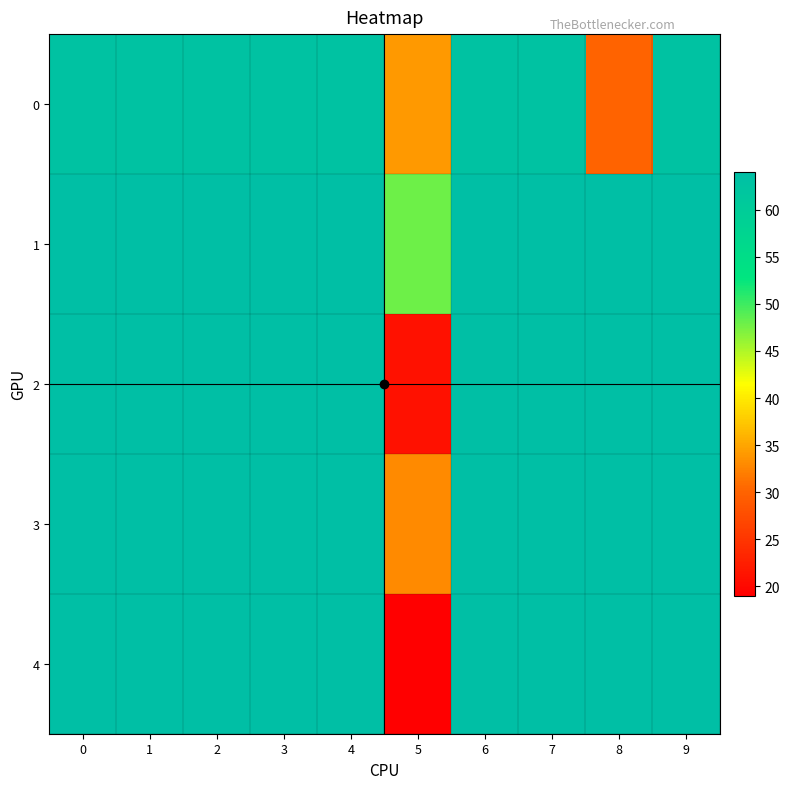

Reading left to right, list all the values displayed in this chart.

0: 0=63	1=63	2=63	3=63	4=63	5=34	6=63	7=63	8=30	9=63
1: 0=64	1=64	2=64	3=64	4=64	5=48	6=64	7=64	8=64	9=64
2: 0=64	1=64	2=64	3=64	4=64	5=21	6=64	7=64	8=64	9=64
3: 0=64	1=64	2=64	3=64	4=64	5=33	6=64	7=64	8=64	9=64
4: 0=64	1=64	2=64	3=64	4=64	5=19	6=64	7=64	8=64	9=64